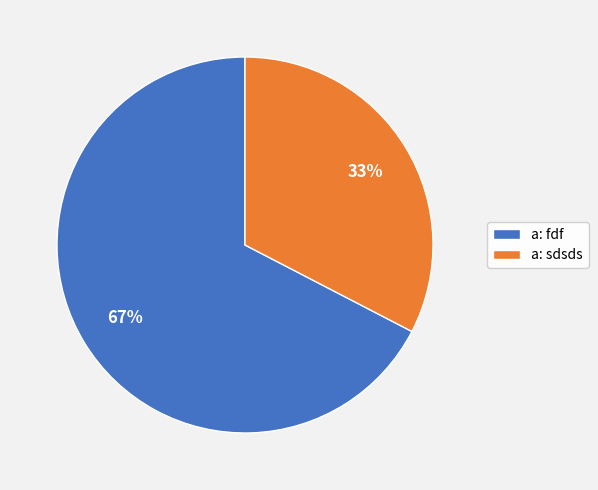

Which slice is the largest?

a: fdf